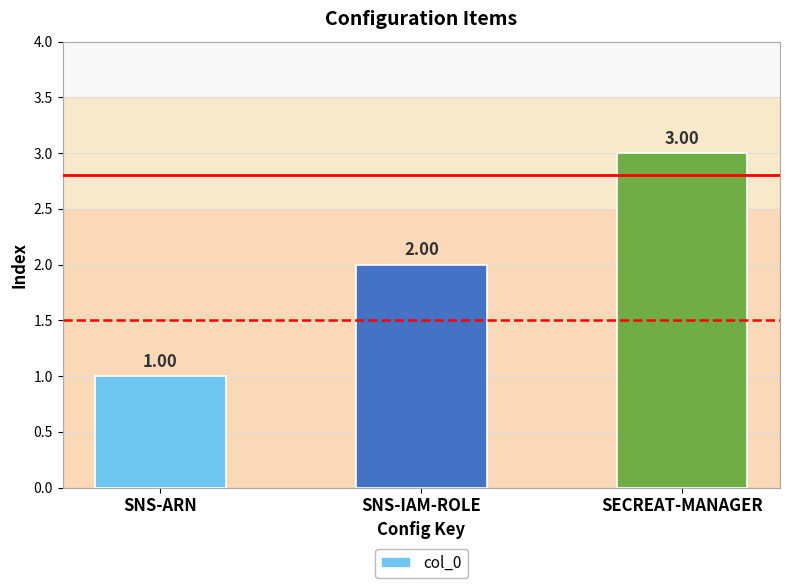

What is the average value?

2